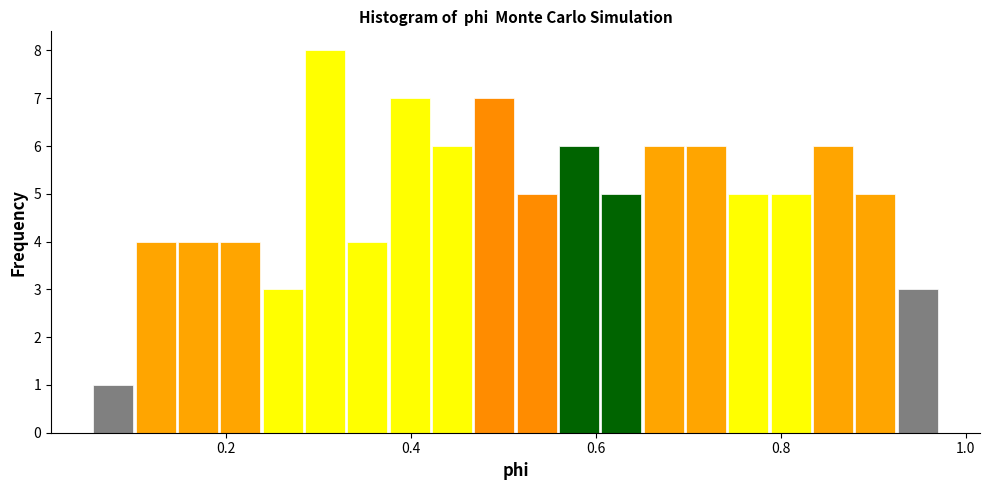

Read against the x-axis, roughly where is the centre of the tallest bar?

0.30